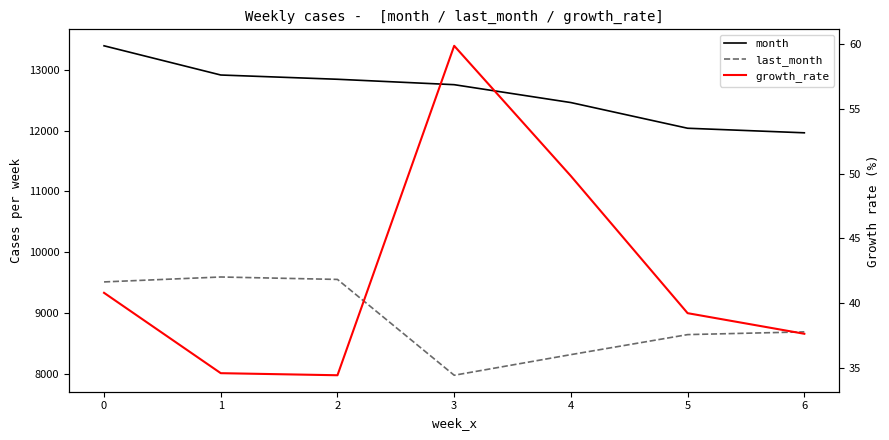

Rank the categories by month value from lowest to highest.

6, 5, 4, 3, 2, 1, 0